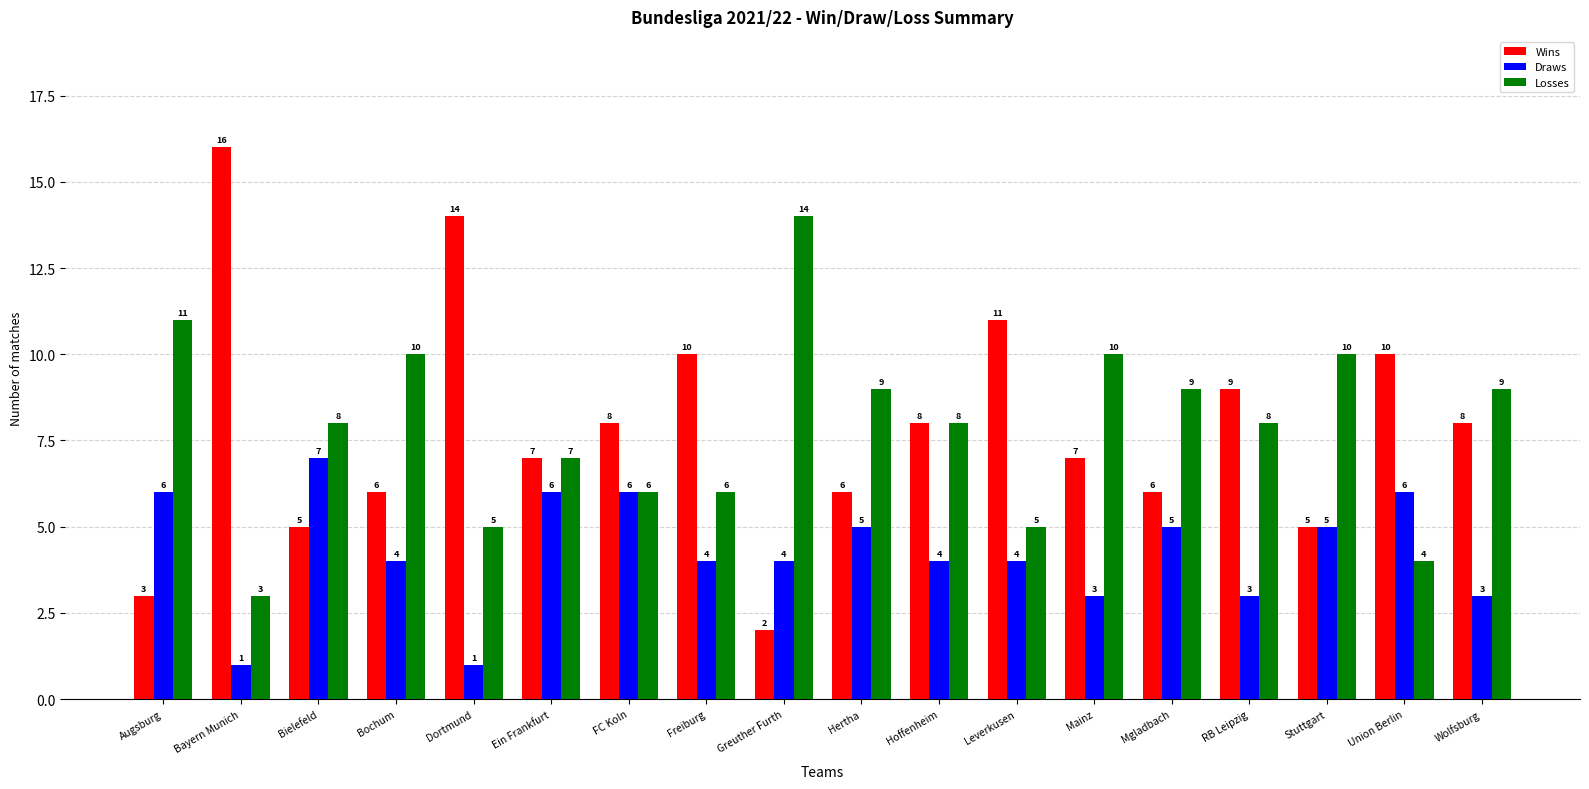

Where is Wins nearest to the value 9?

RB Leipzig